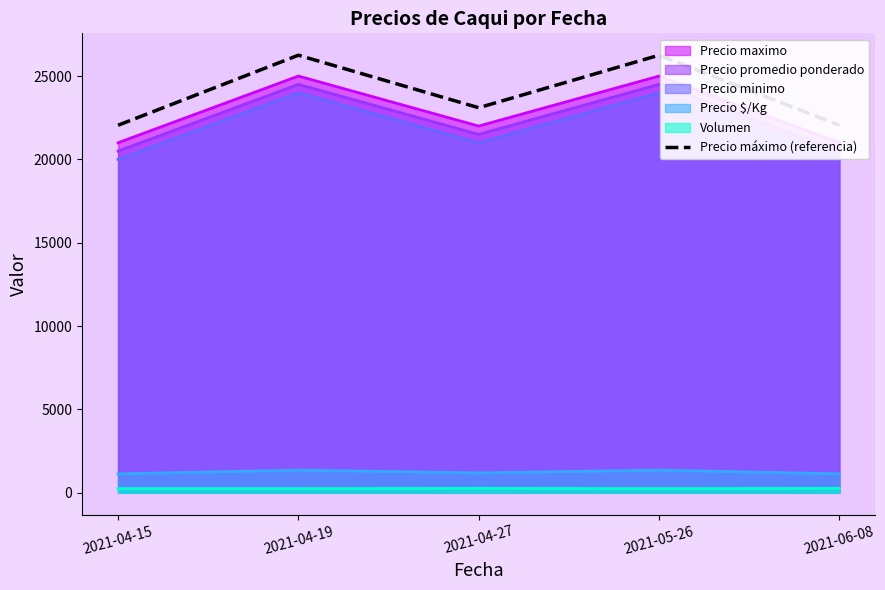

At which category does the chart reach its peak across all series?

2021-04-19